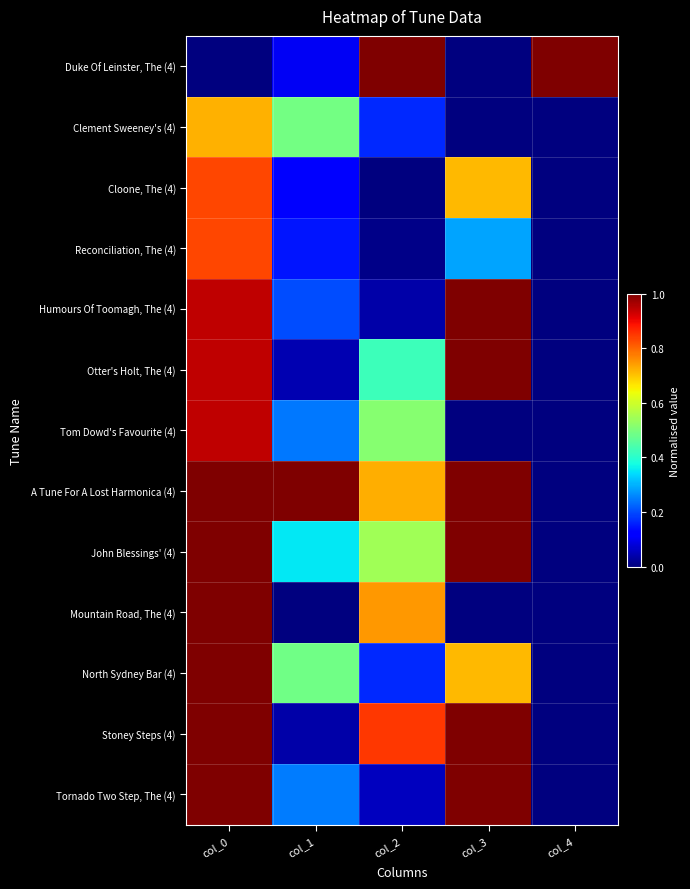

At which category is the sum across all series the highest?

col_0